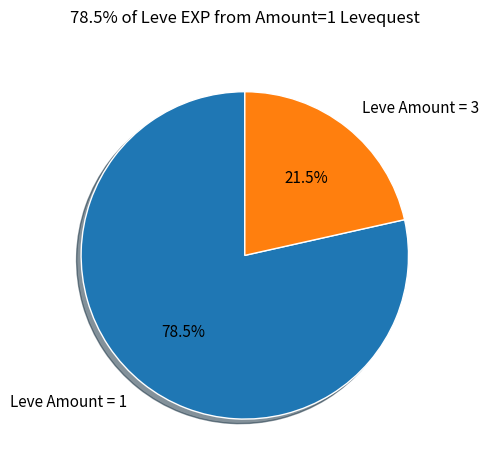

Which category accounts for the majority?

Leve Amount = 1